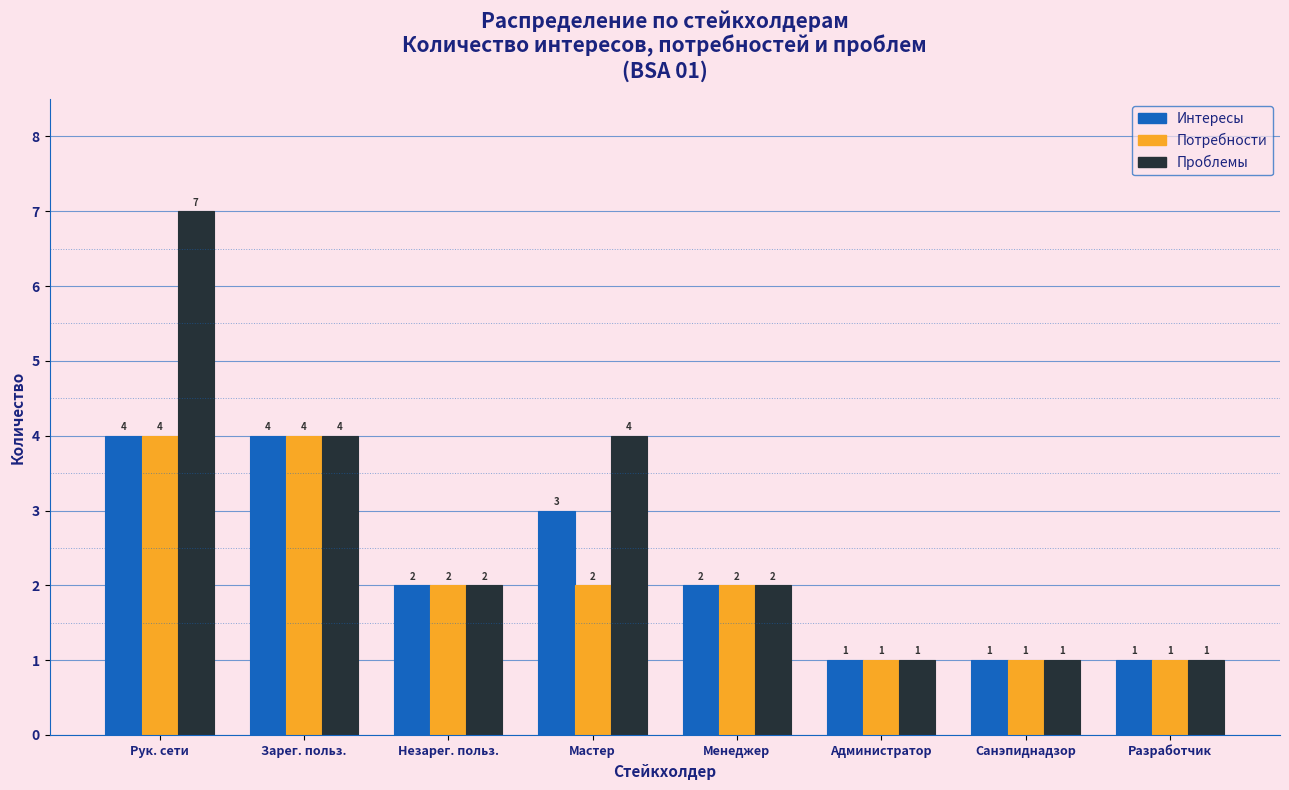

Reading left to right, what are all the values shown in this chart?

Интересы: Рук. сети=4	Зарег. польз.=4	Незарег. польз.=2	Мастер=3	Менеджер=2	Администратор=1	Санэпиднадзор=1	Разработчик=1
Потребности: Рук. сети=4	Зарег. польз.=4	Незарег. польз.=2	Мастер=2	Менеджер=2	Администратор=1	Санэпиднадзор=1	Разработчик=1
Проблемы: Рук. сети=7	Зарег. польз.=4	Незарег. польз.=2	Мастер=4	Менеджер=2	Администратор=1	Санэпиднадзор=1	Разработчик=1